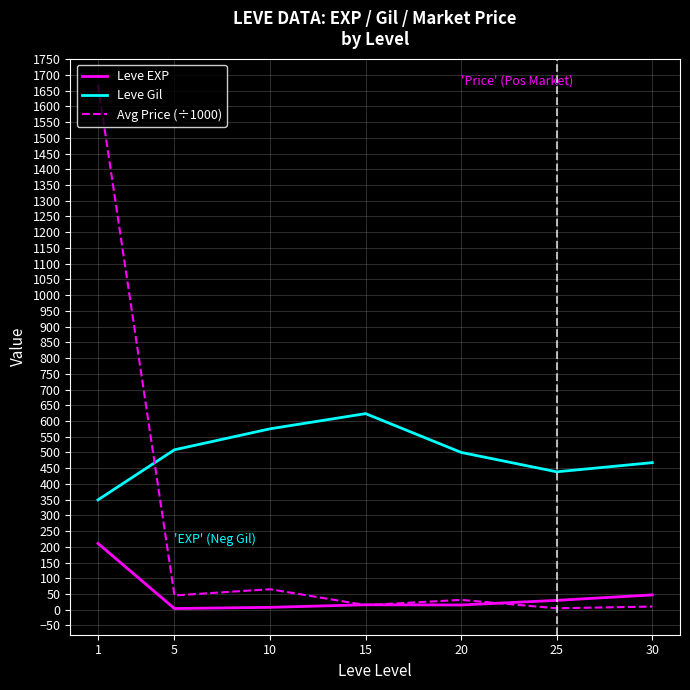

What is the average value of the Avg Price (÷1000) series?

262.7